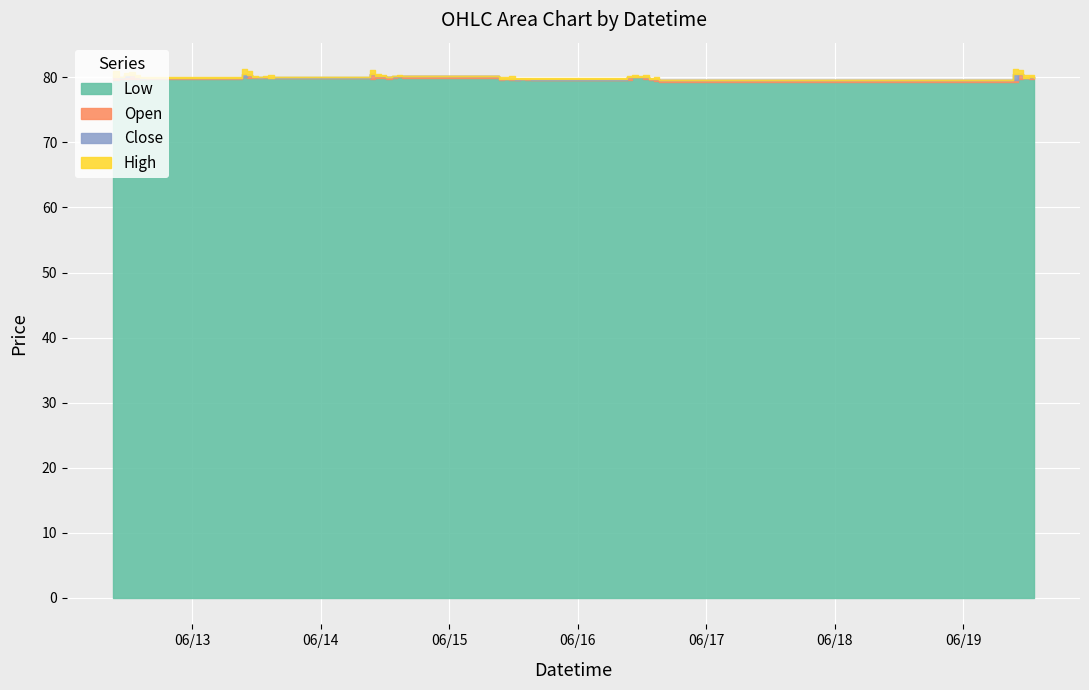

Which label corresponds to the largest value in the chart?

2023-06-13 09:15